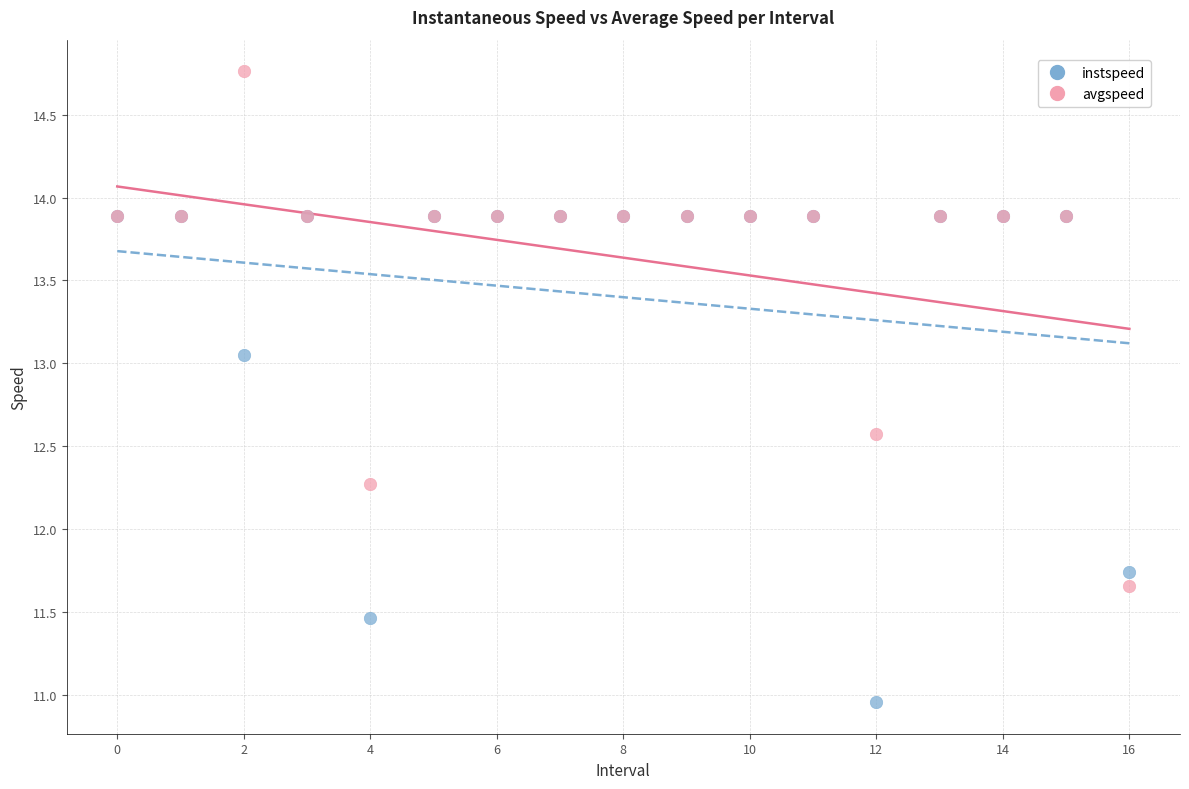

Which series contains the highest Y value?

avgspeed